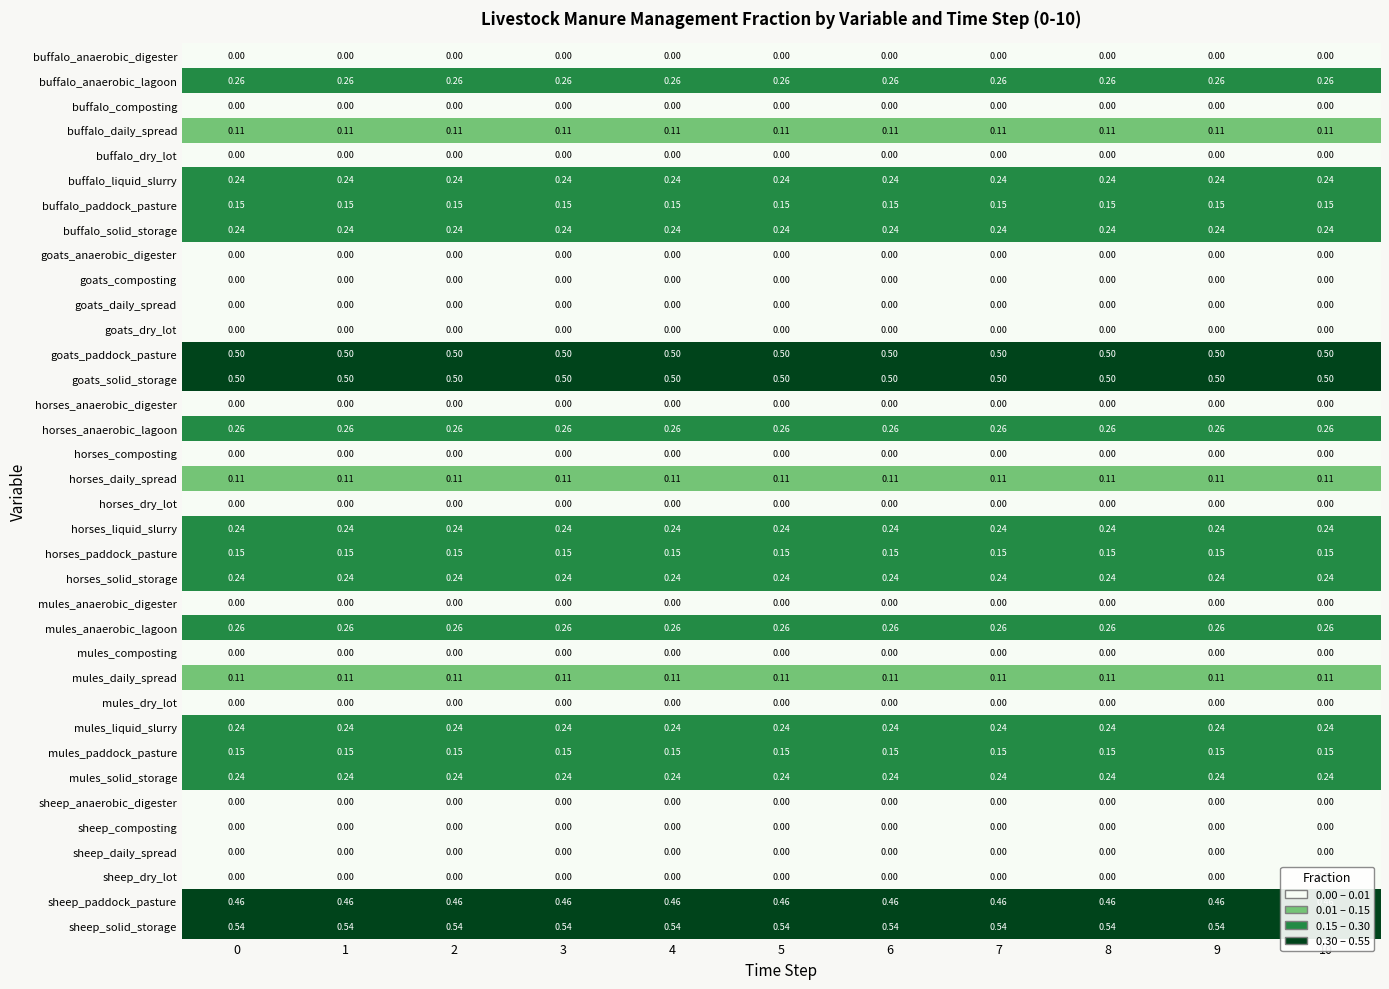

What is the spread (max minus min) of values at 0?

0.5